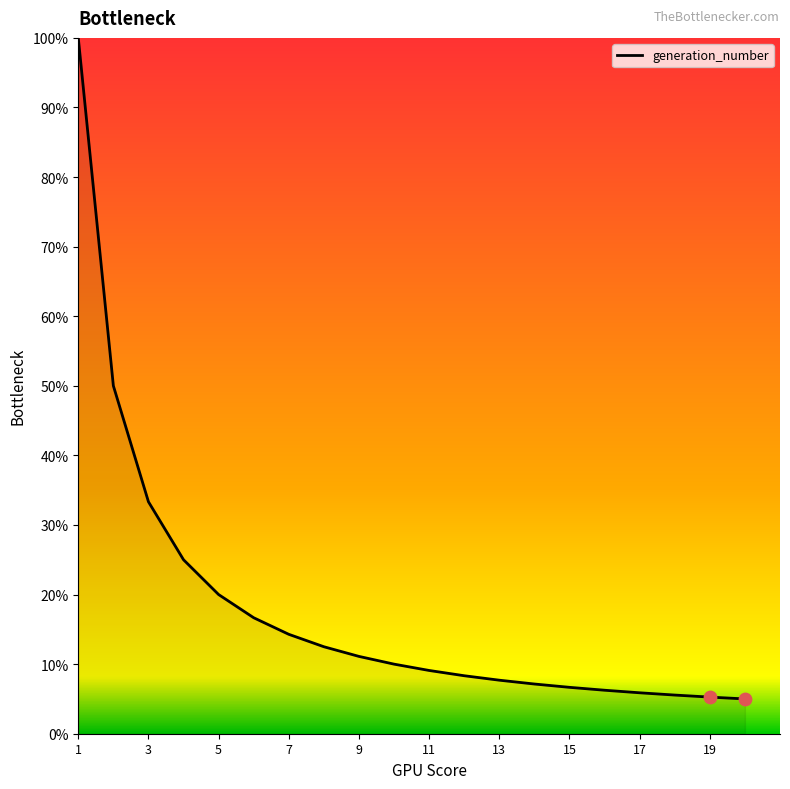

Is this an area chart (filled region under the line)?

Yes